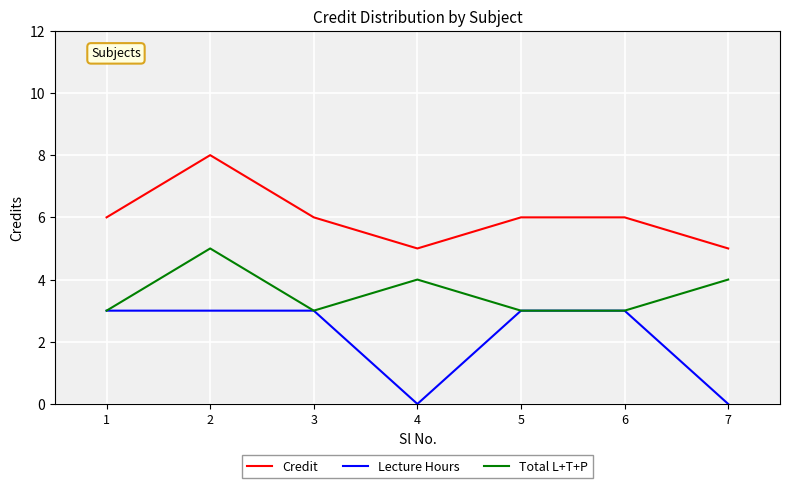

True or false: Credit and Lecture Hours intersect in this chart.

False